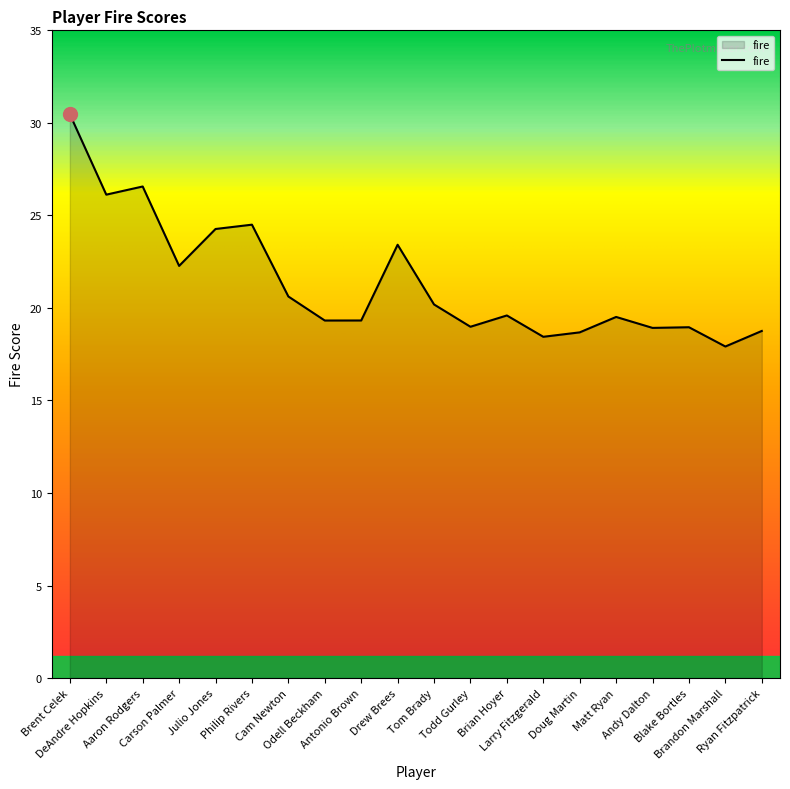

What is the difference between the values at Carson Palmer and Andy Dalton?

3.4